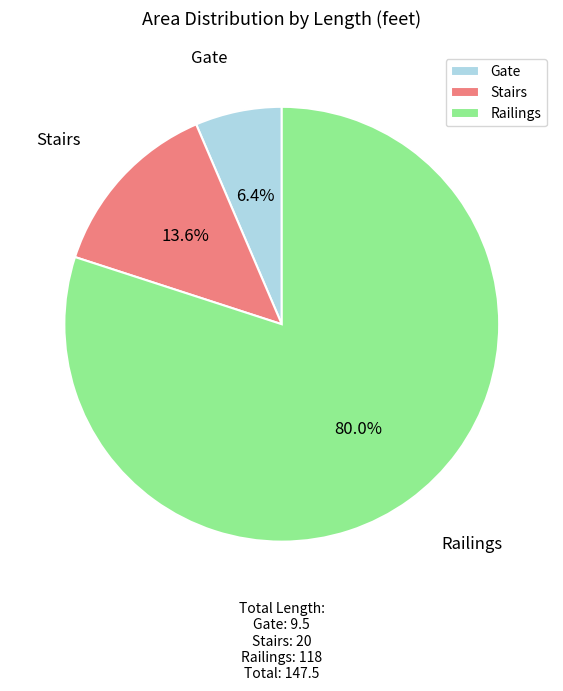

Does Gate represent more than half of the total?

No